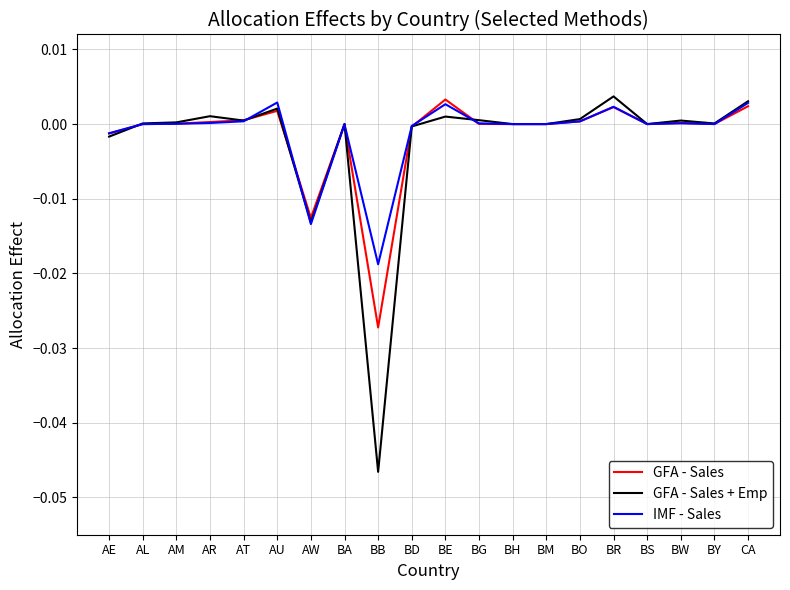

Which series has the widest spread of values?

GFA - Sales + Emp